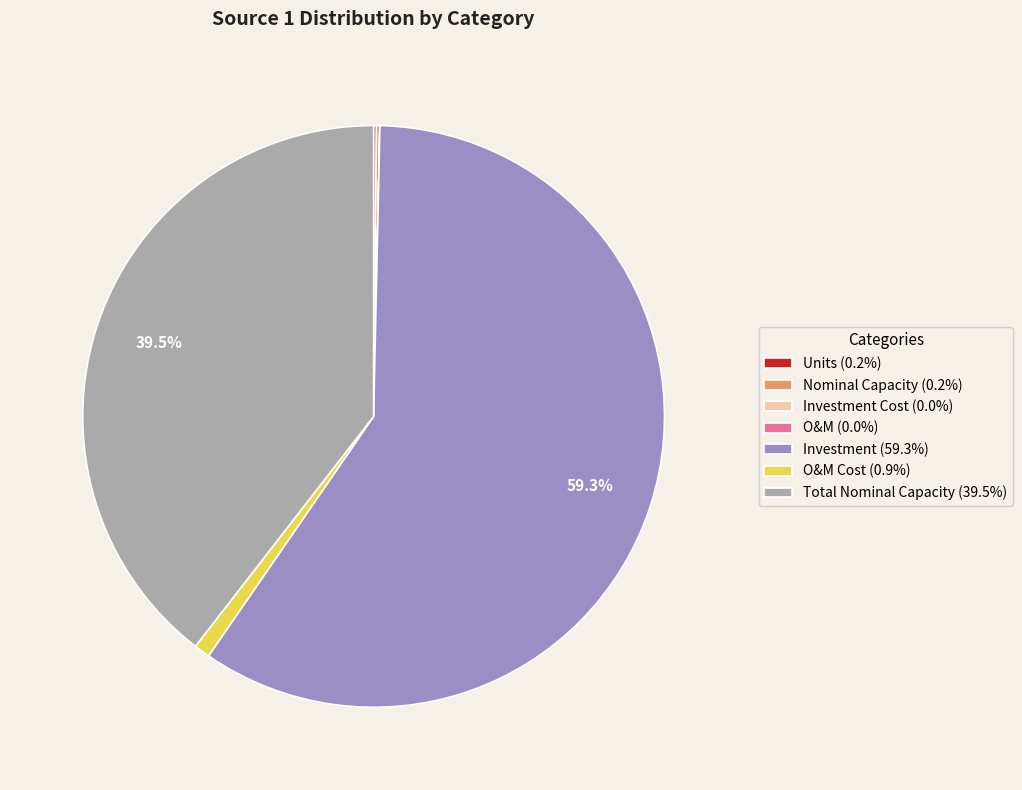

Does any single category account for the majority?

Yes